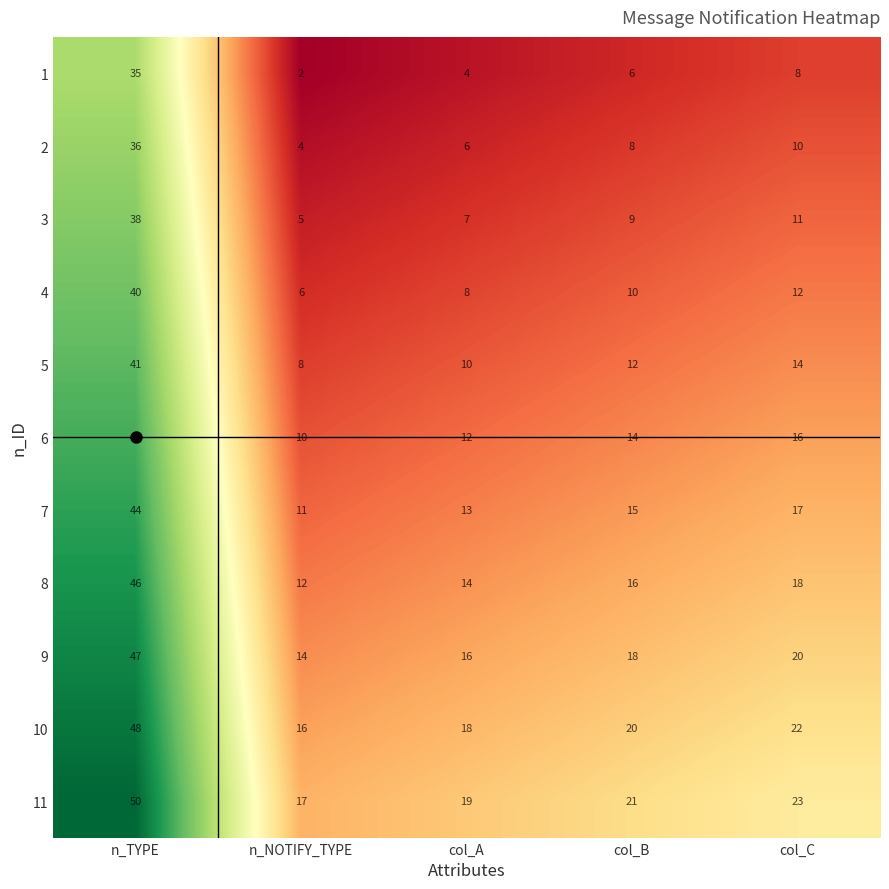

The 11 series shows 30 at n_NOTIFY_TYPE. True or false?

False